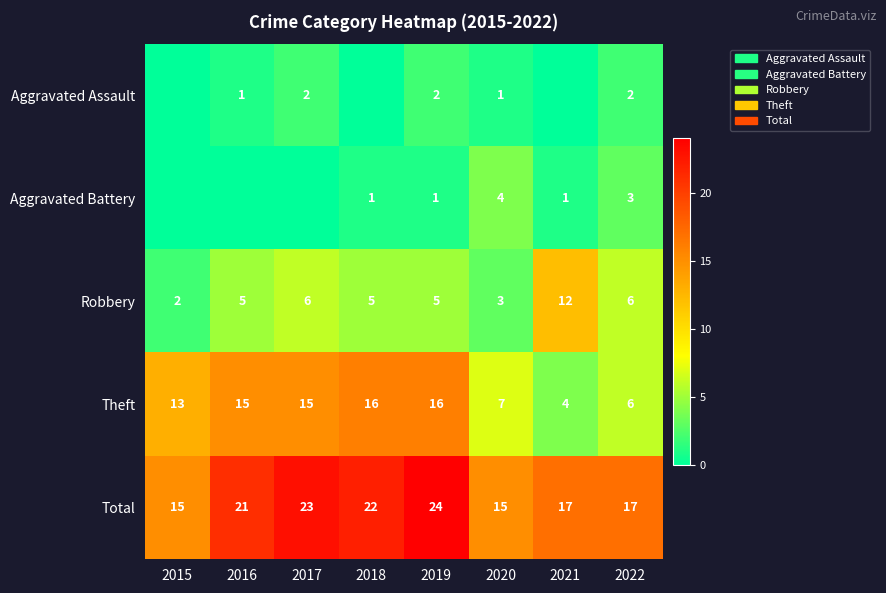

At which category does the chart reach its minimum across all series?

2015